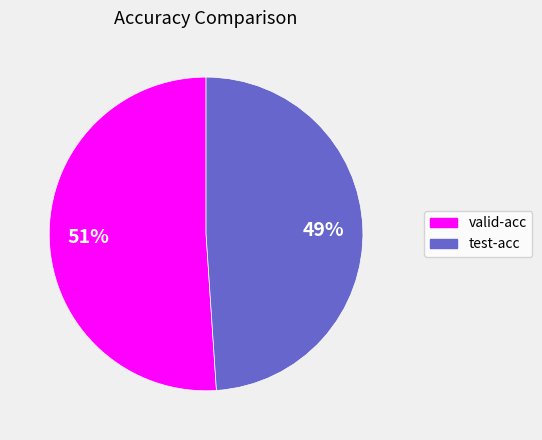

How many segments does this pie chart have?

2